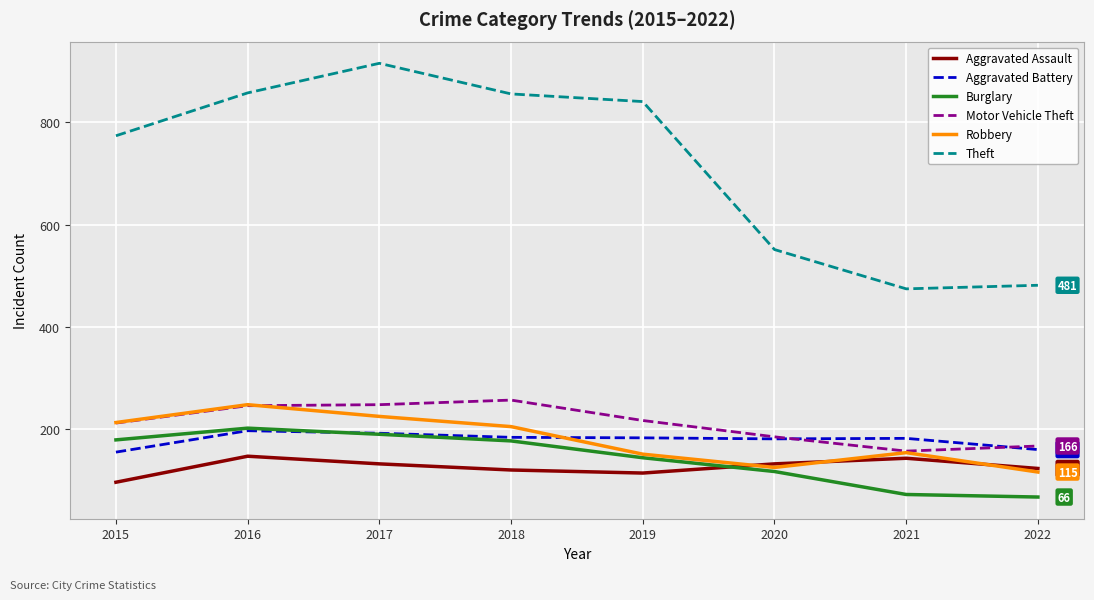

Which series has the widest spread of values?

Theft